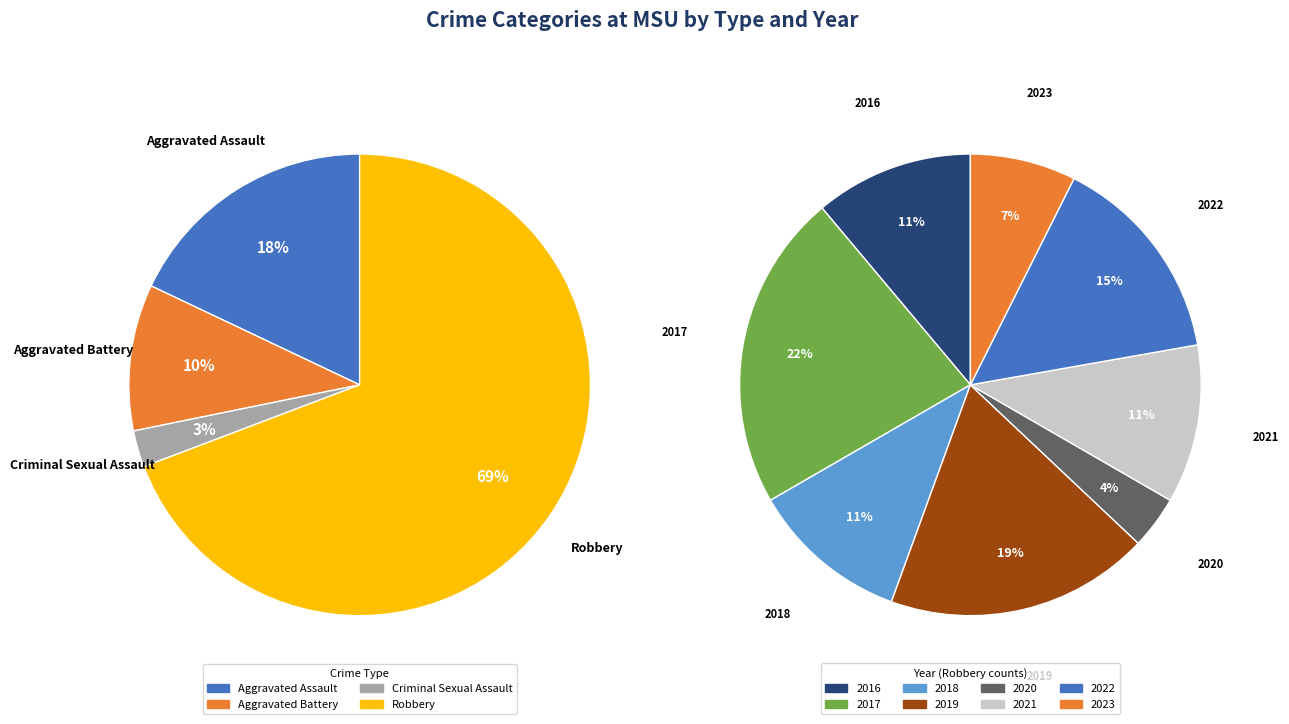

How many segments does this pie chart have?

8